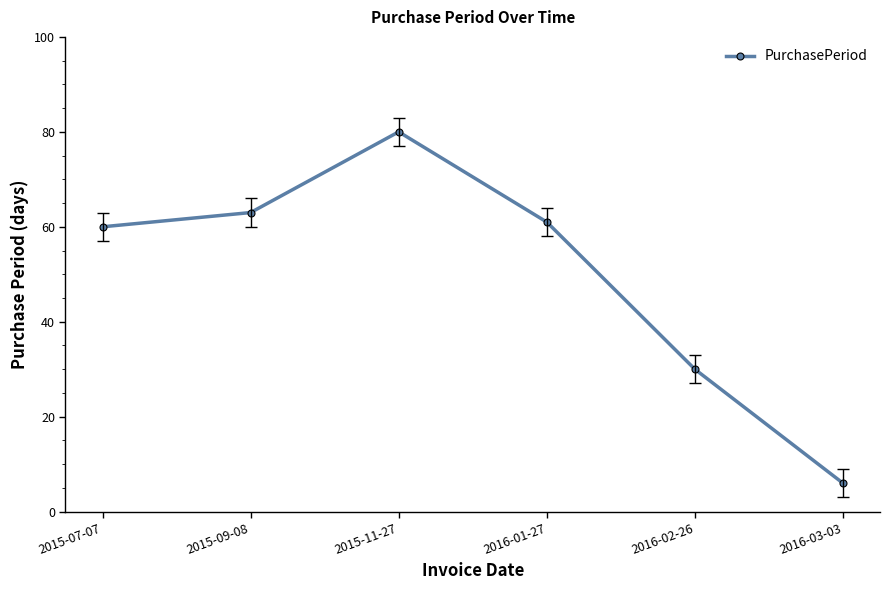

Is it true that the value at 2015-11-27 is 29?

False